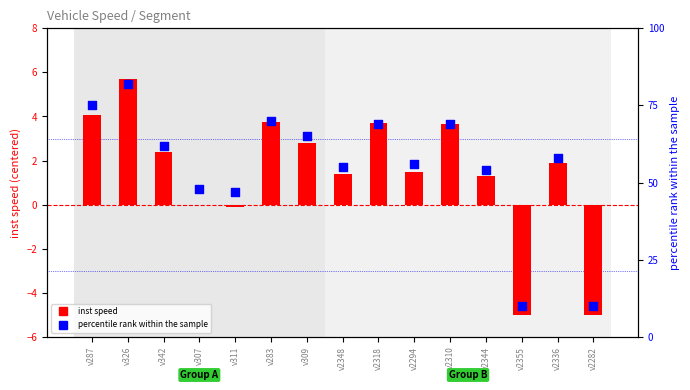

Which series reaches the maximum Y coordinate?

percentile rank within the sample